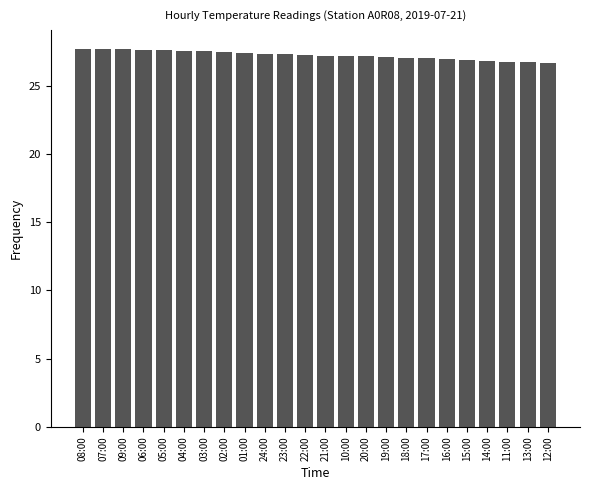

What is the label of the 3rd bar from the left?

09:00